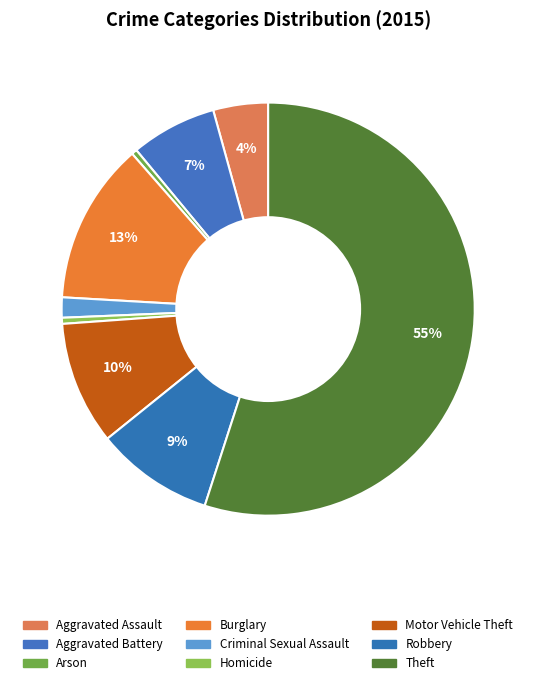

To the nearest percent, what is the difference between the largest and smallest slice percentages?

55%